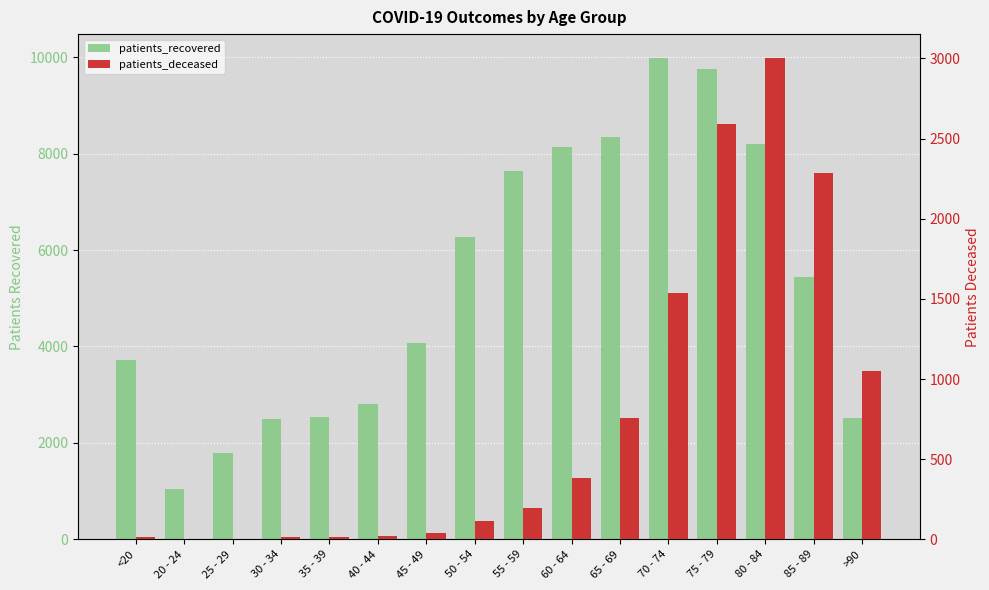

Where does the patients_deceased series first go above 198?

60 - 64